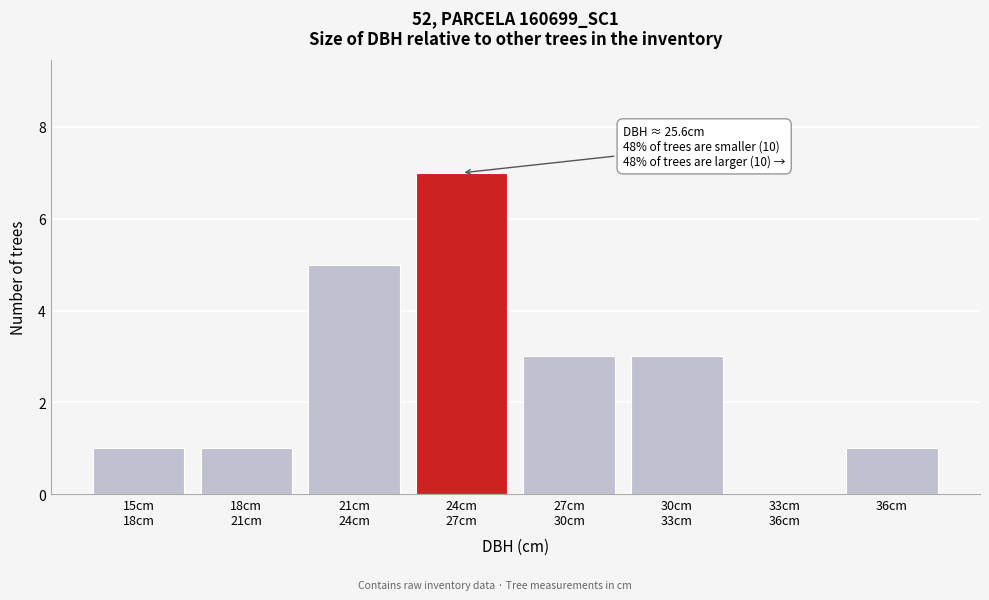

What is the greatest value displayed?

7